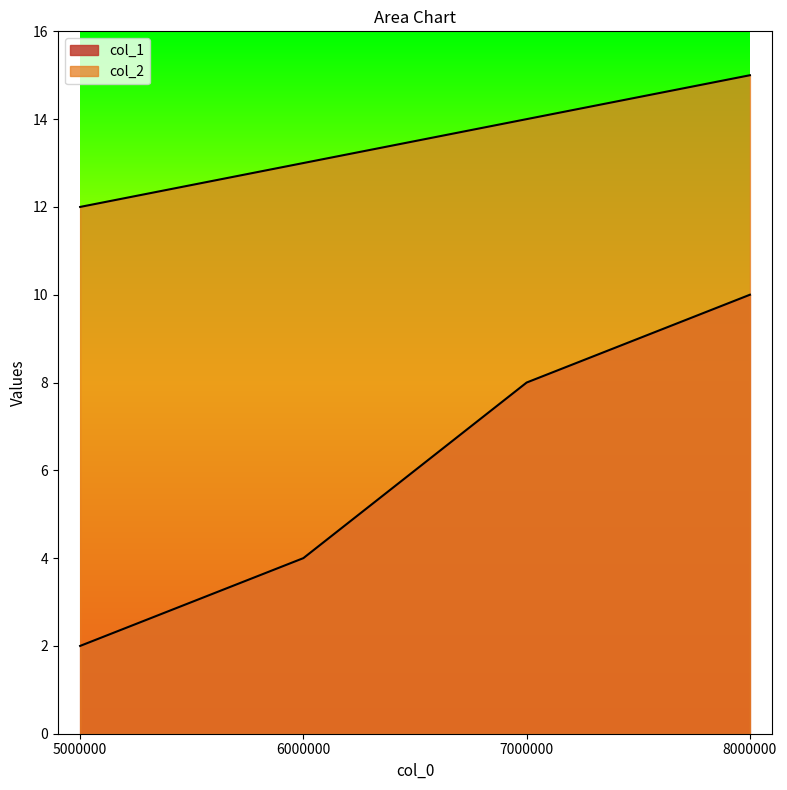

True or false: col_1 has a value of 4 at 7000000.

False